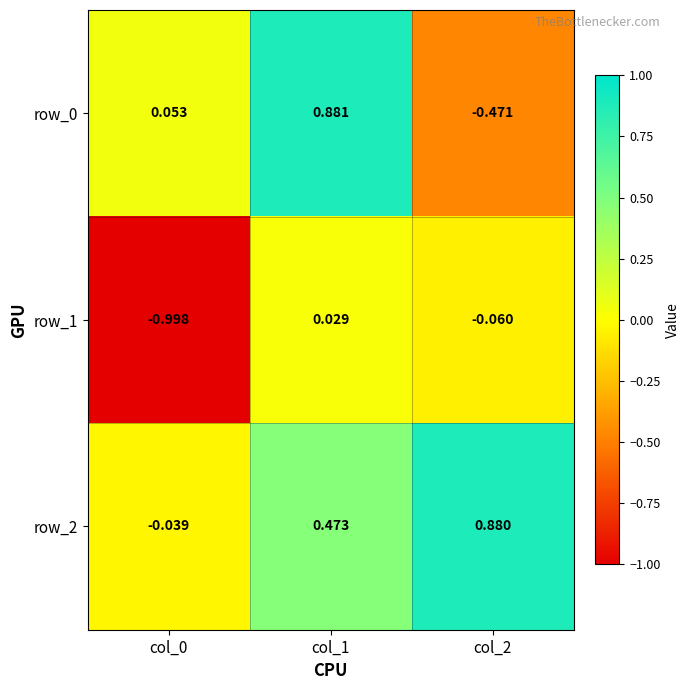

Is the value of row_2 at col_0 greater than the value of row_1 at col_0?

Yes